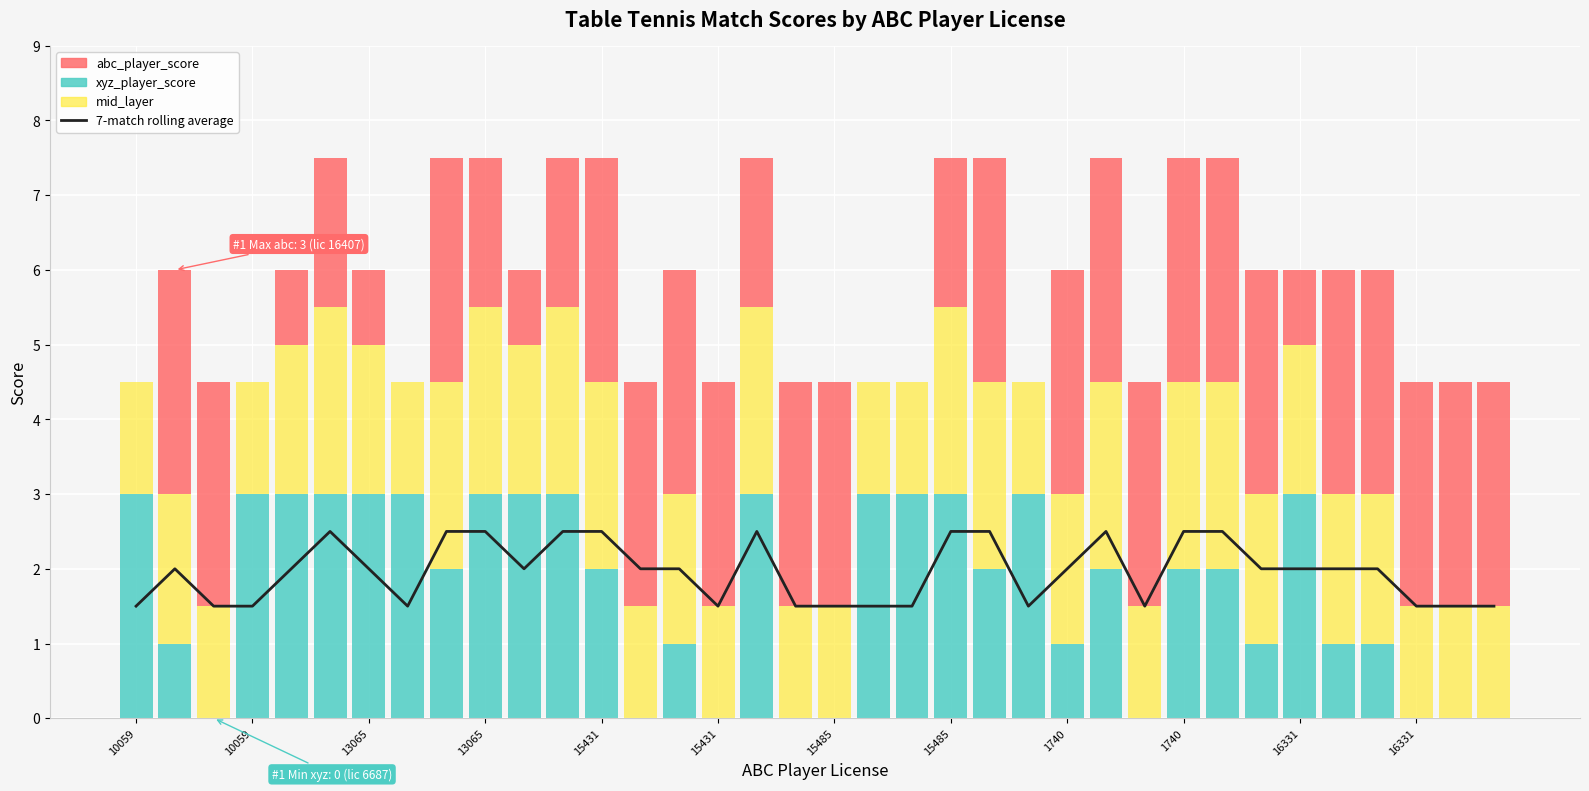

At how many categories does at least one series exceed 0?

36